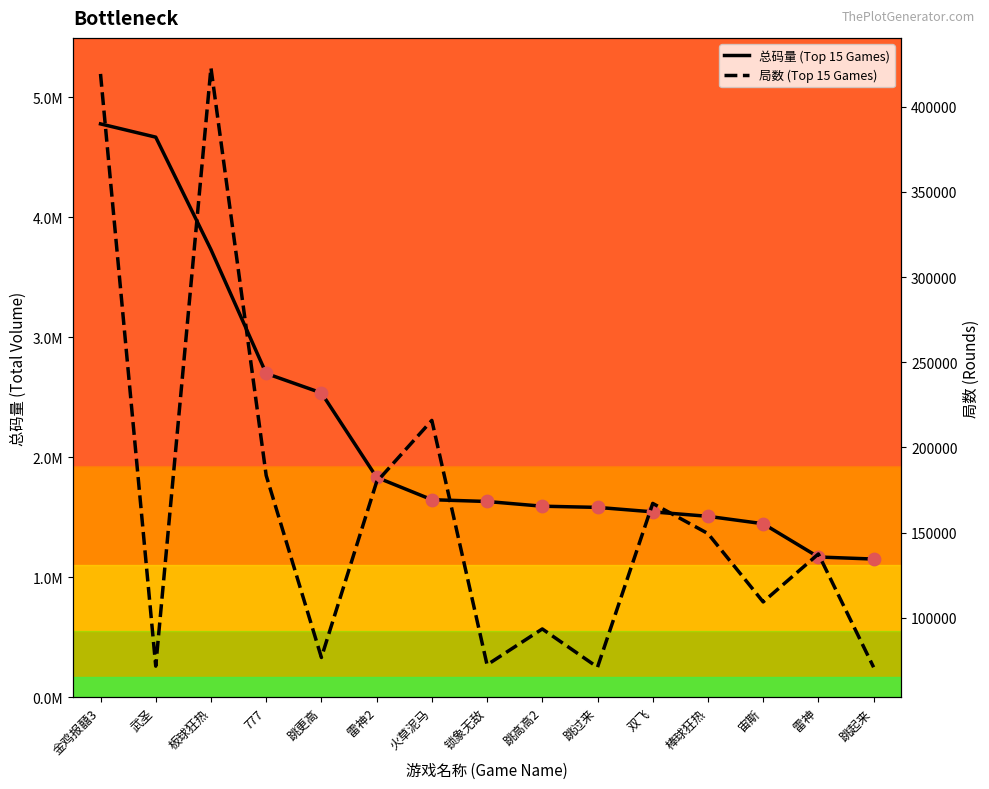

Which series contains the highest Y value?

总码量 (Top 15 Games)